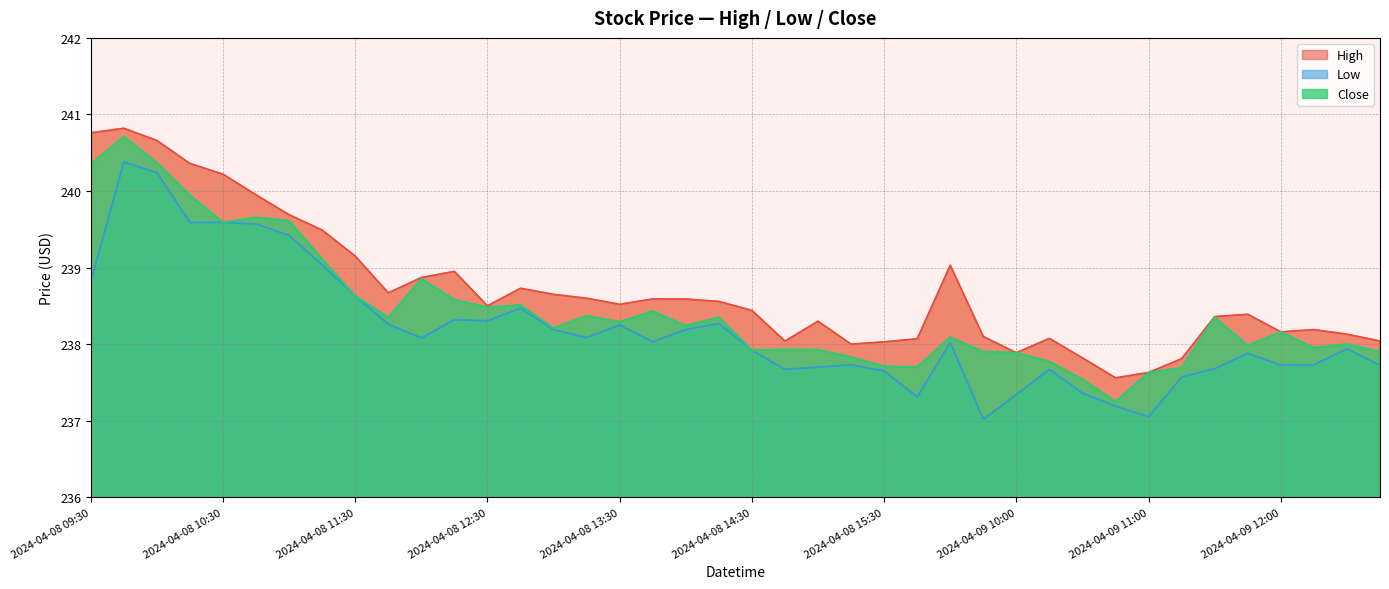

True or false: Close and Low cross at least once.

False